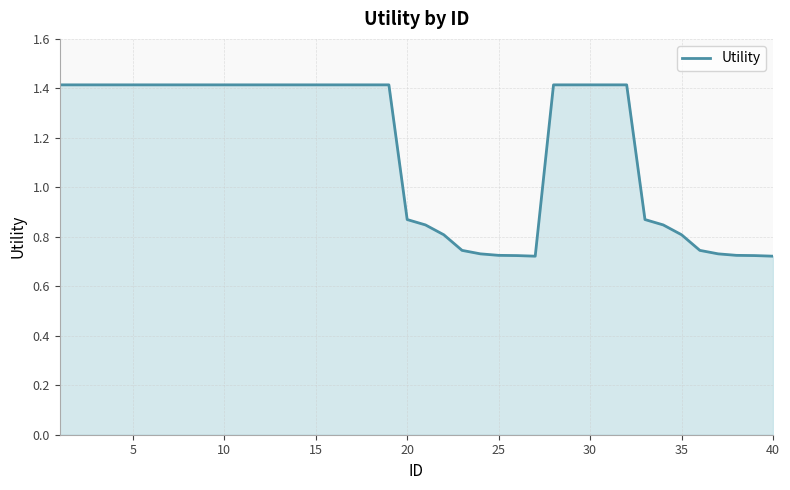

What is the greatest value displayed?

1.4